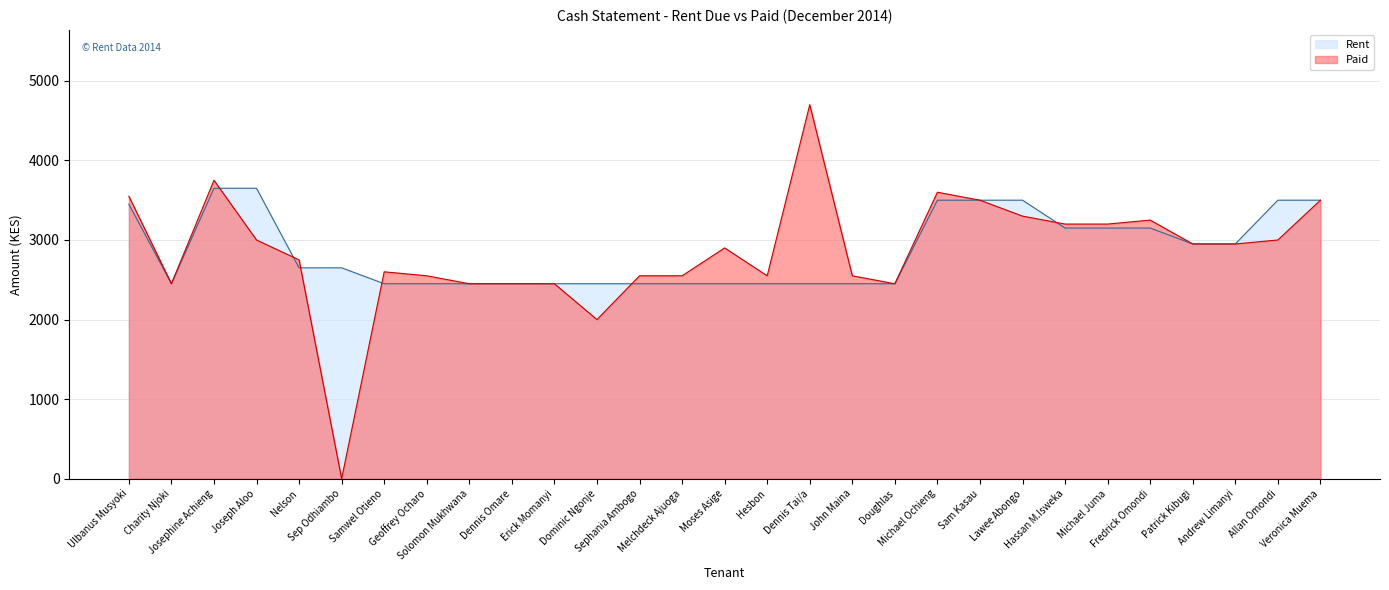

What is the total value across all series at Moses Asige?

5350